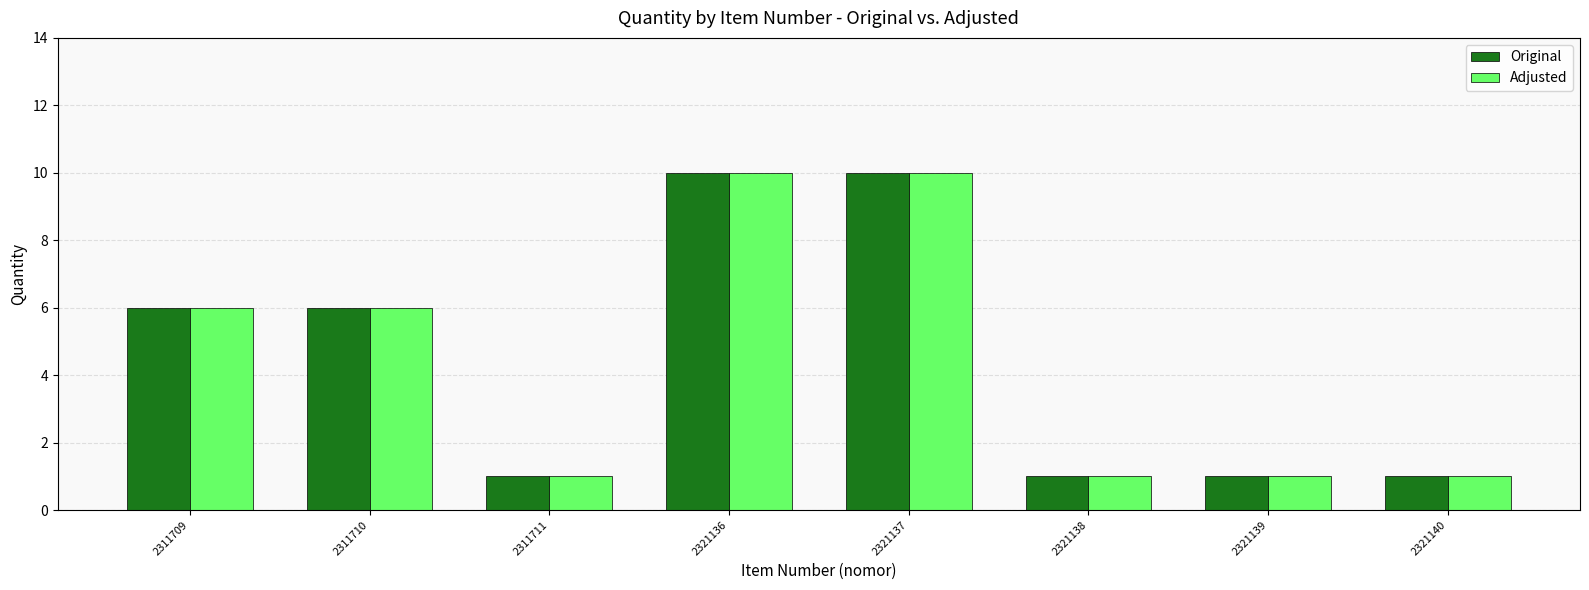

Reading left to right, what are all the values shown in this chart?

Original: 2311709=6	2311710=6	2311711=1	2321136=10	2321137=10	2321138=1	2321139=1	2321140=1
Adjusted: 2311709=6	2311710=6	2311711=1	2321136=10	2321137=10	2321138=1	2321139=1	2321140=1